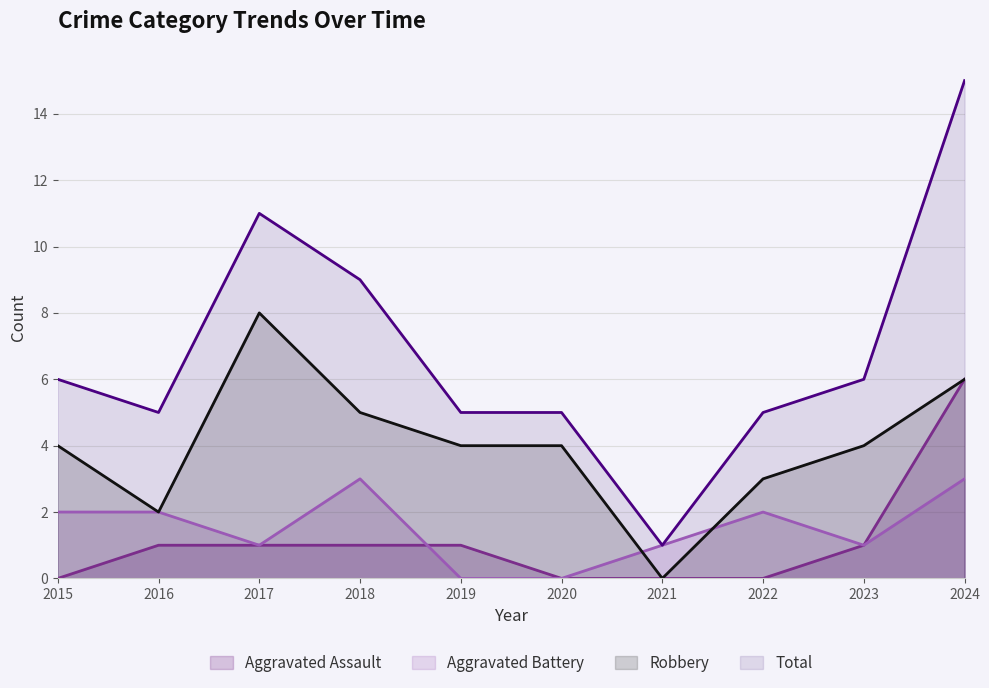

Reading left to right, list all the values displayed in this chart.

Aggravated Assault: 0	1	1	1	1	0	0	0	1	6
Aggravated Battery: 2	2	1	3	0	0	1	2	1	3
Robbery: 4	2	8	5	4	4	0	3	4	6
Total: 6	5	11	9	5	5	1	5	6	15